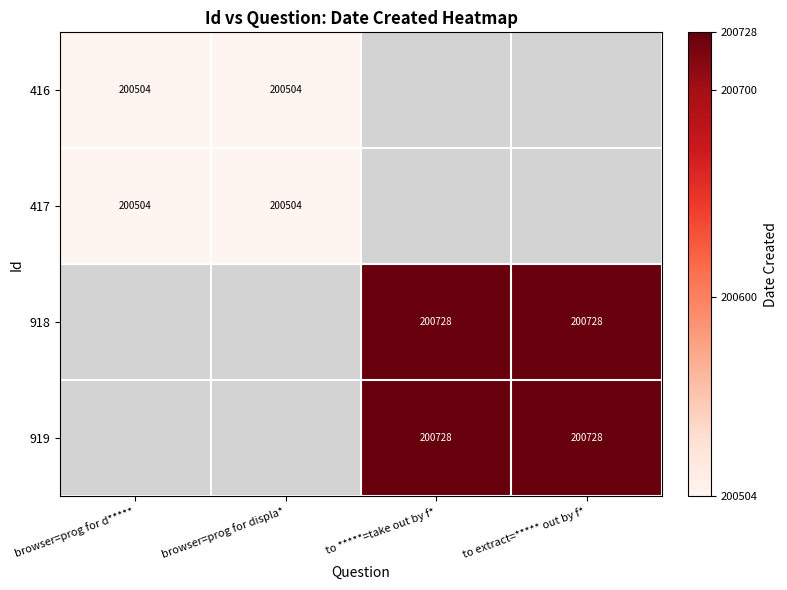

True or false: 919 has a value of 200728 at to extract=***** out by f*.

True